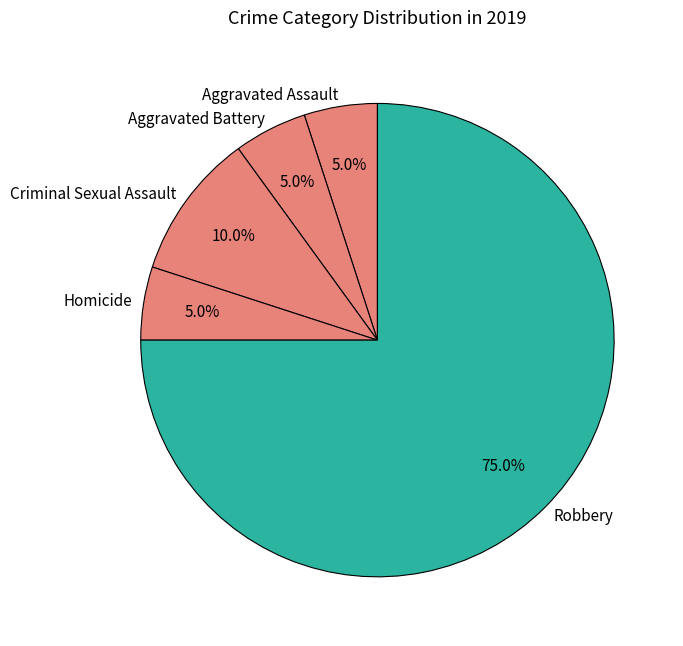

How many slices are in this pie chart?

5